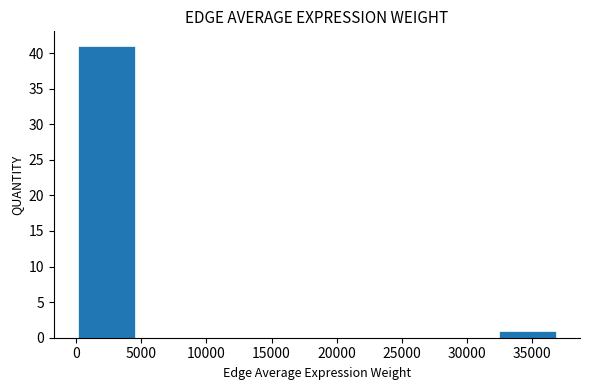

Reading left to right, list every bar in this chart as the range it spans on the x-axis followed by its height. Neither the bar edges nor the heights are printed on the chart, so give them approximately, as read against the axes.

0 to 4500: 41
4500 to 9000: 0
9000 to 14000: 0
14000 to 18500: 0
18500 to 23000: 0
23000 to 27500: 0
27500 to 32500: 0
32500 to 37000: 1